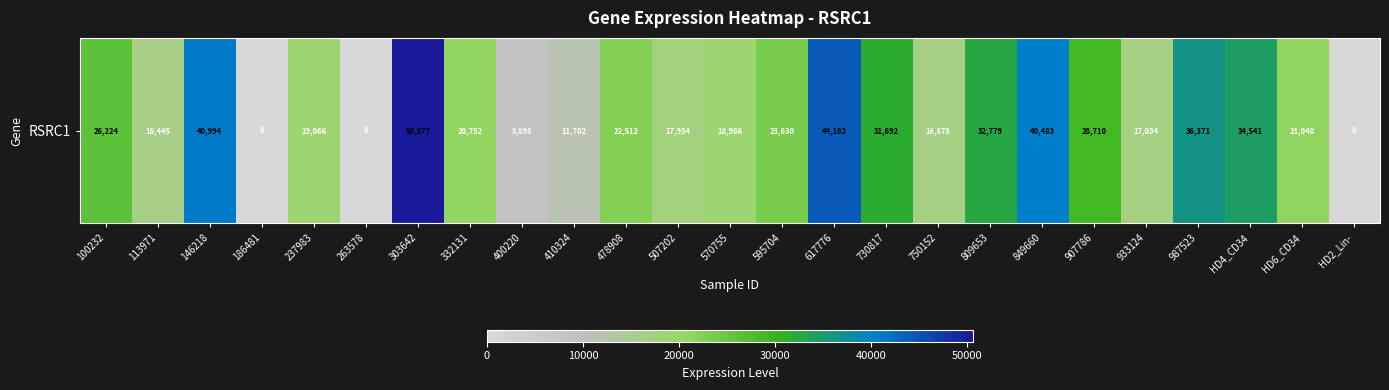

How many data points does each series have?

25